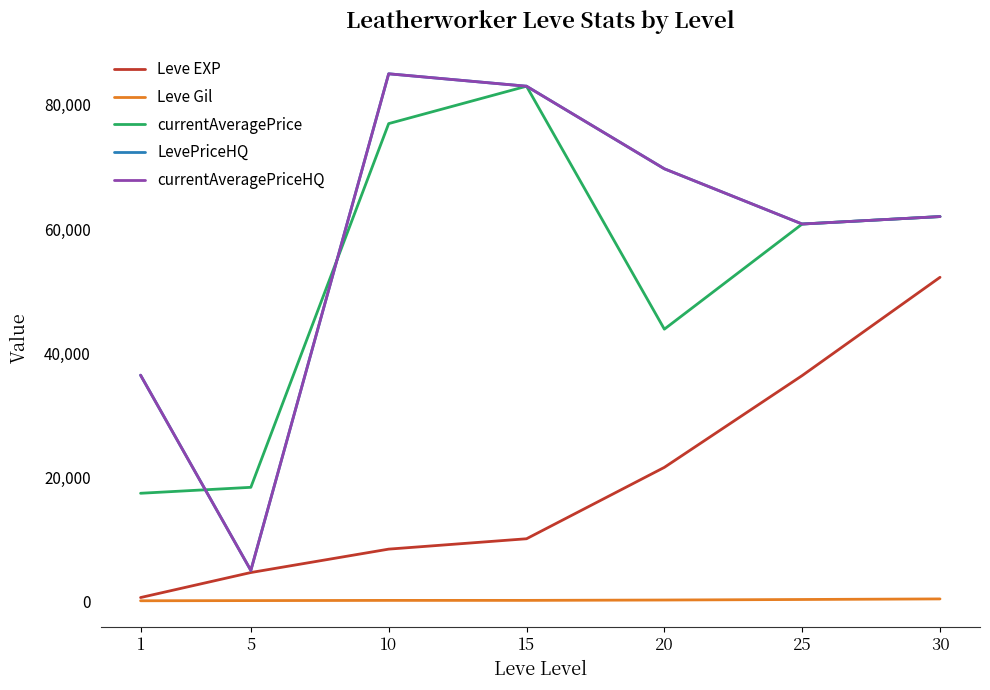

How many interior local valleys does the LevePriceHQ series have?

2